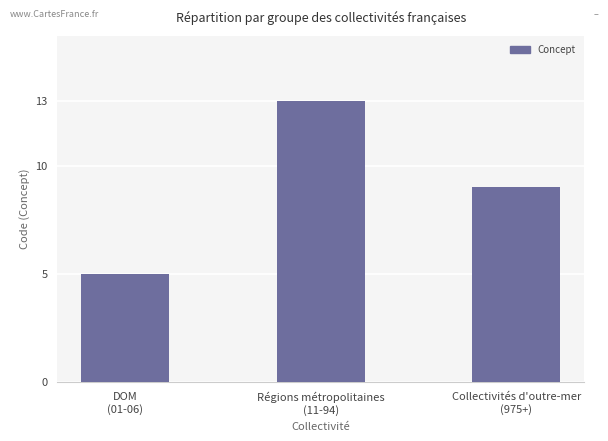

Does the chart contain stacked bars?

No